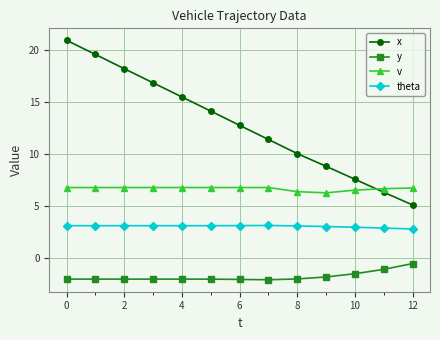

What is the sum of all x values?

167.6